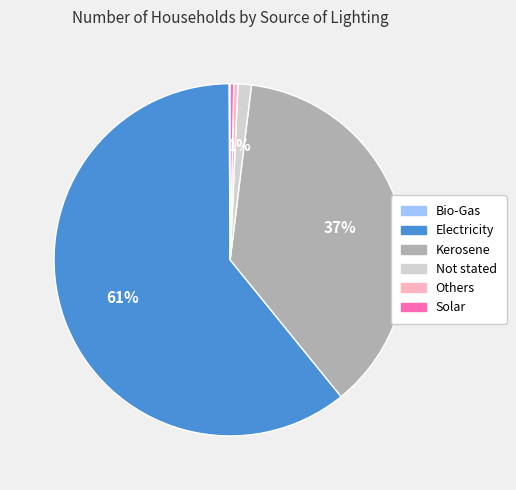

True or false: Not stated accounts for 1% of the total.

True